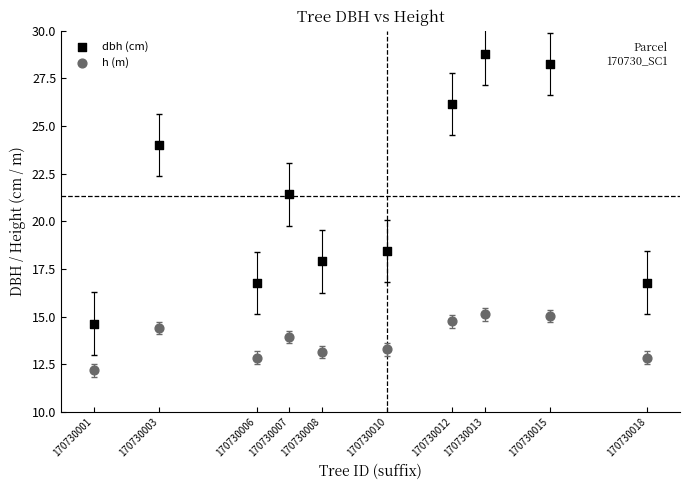

Which series has the largest Y range (max minus min)?

dbh (cm)